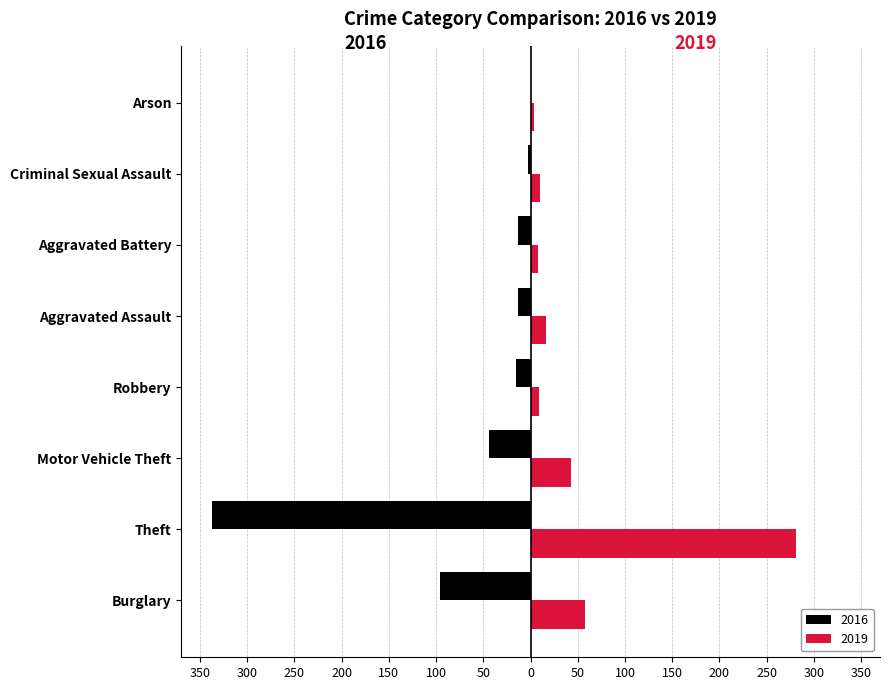

What is the total value across all series at Aggravated Battery?

-5